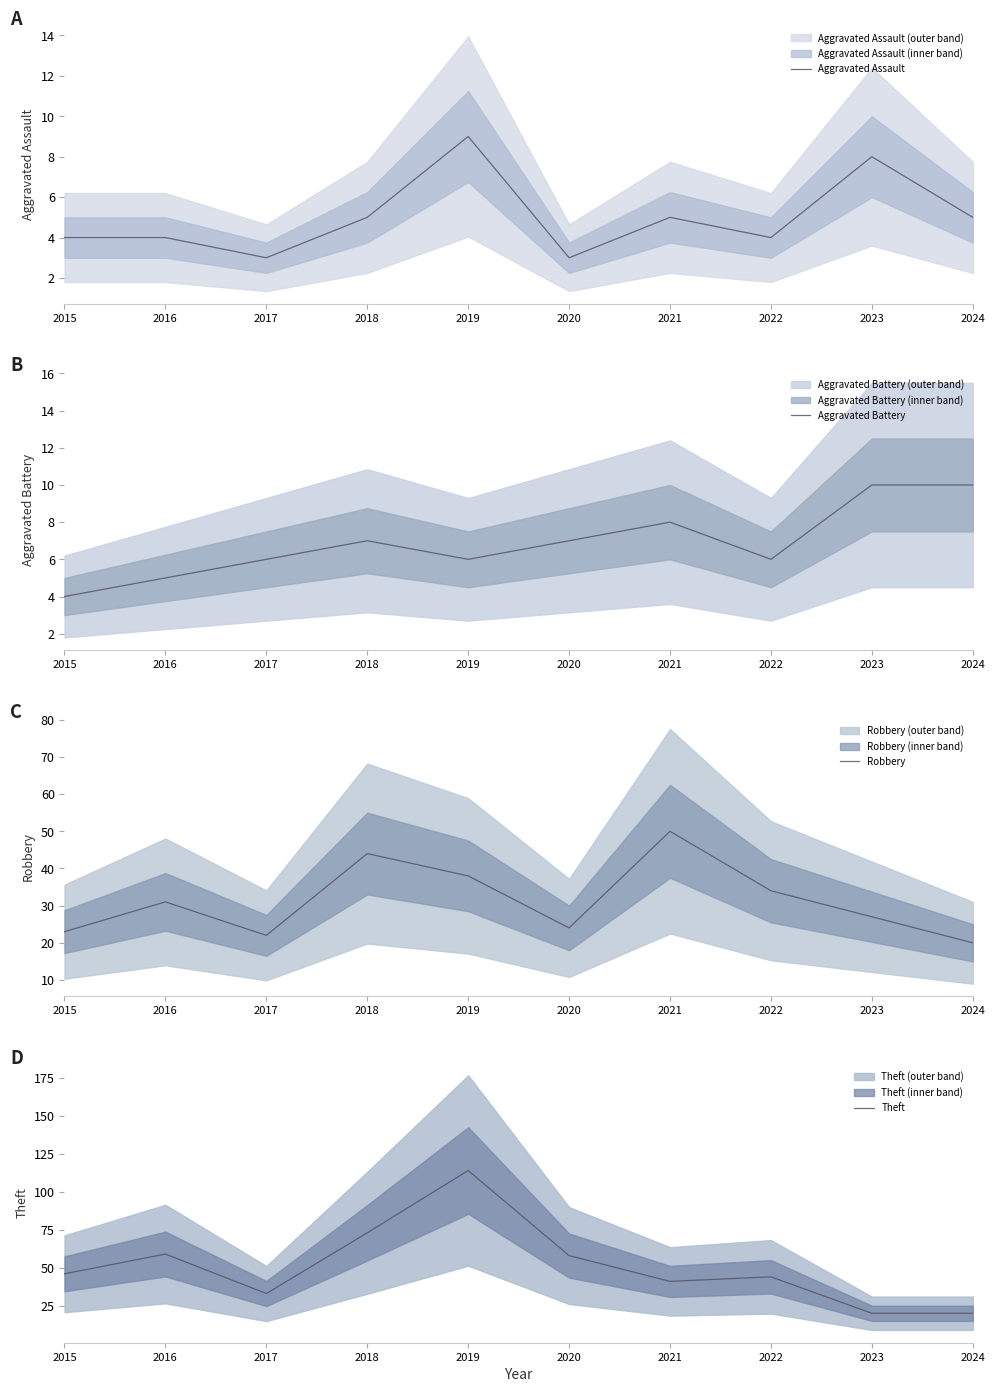

What is the average value of the Aggravated Battery series?

7